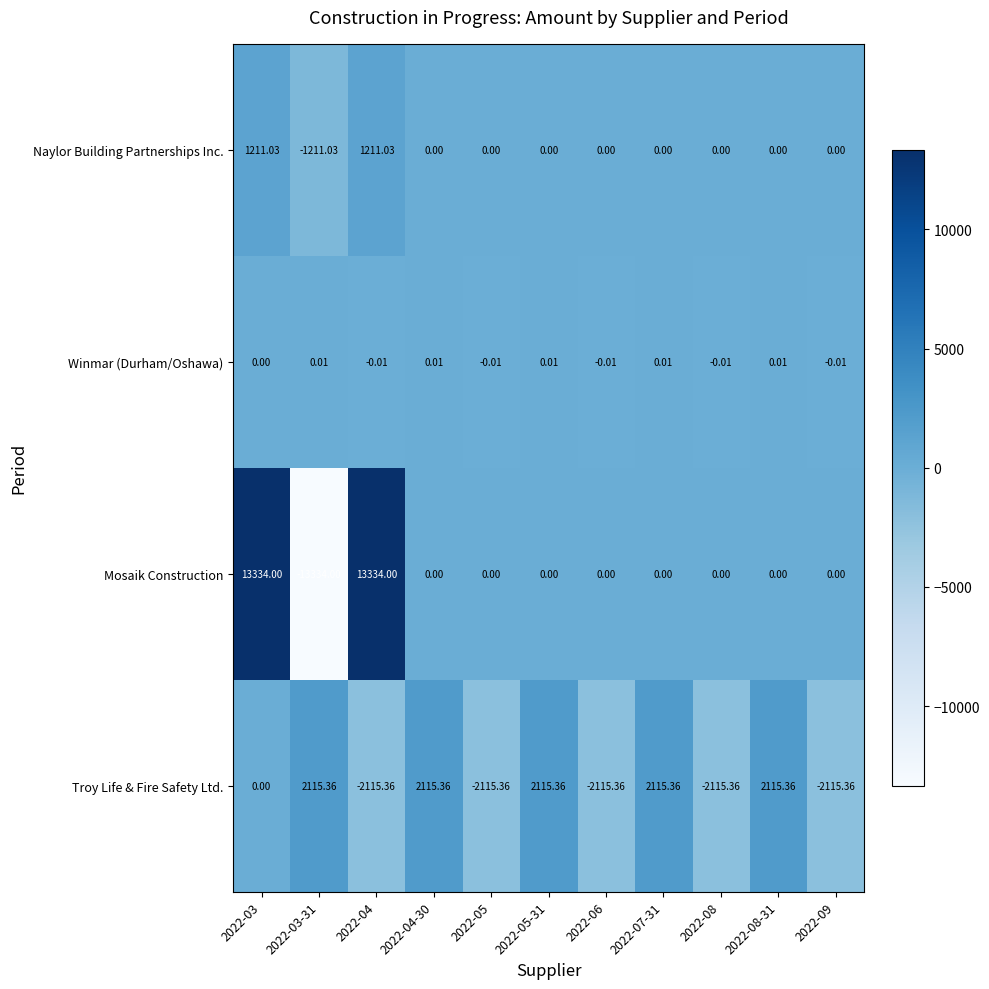

At 2022-04, list the series in order from largest to smallest.

Mosaik Construction, Naylor Building Partnerships Inc., Winmar (Durham/Oshawa), Troy Life & Fire Safety Ltd.